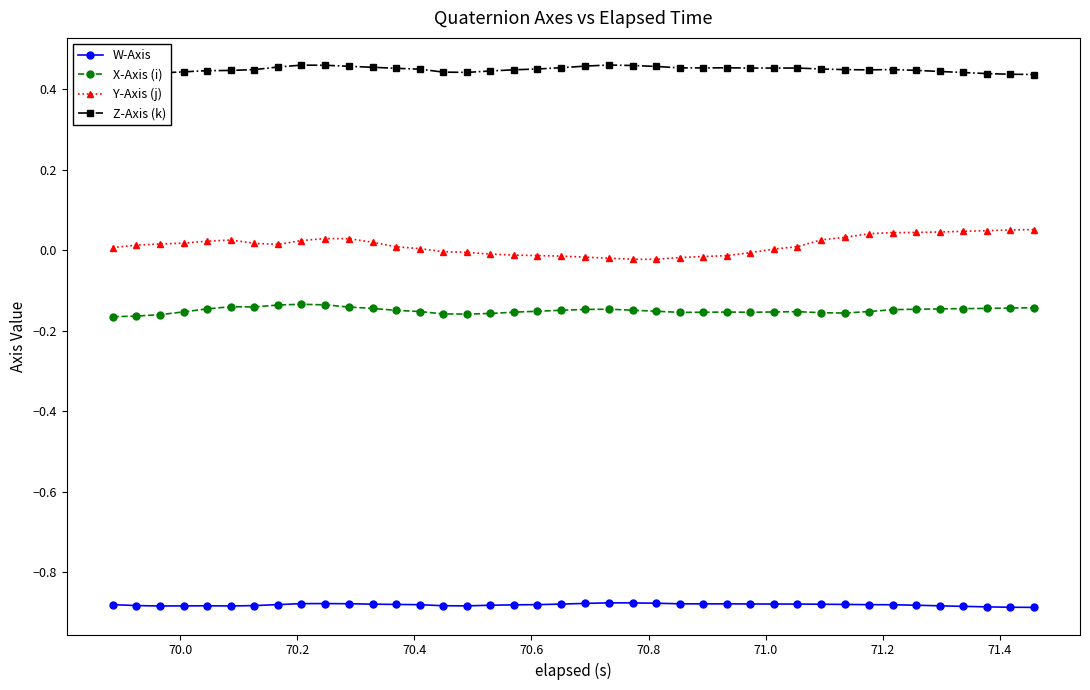

What is the sum of all W-Axis values?

-35.2